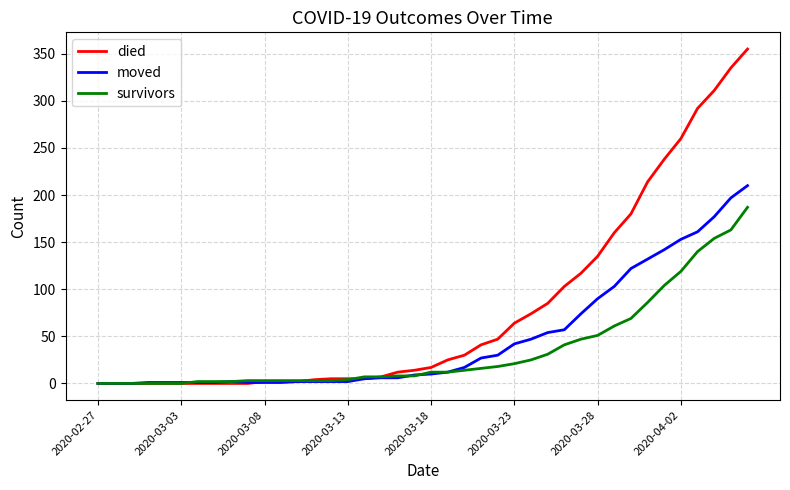

Rank the series by their average value, from highest to lowest.

died, moved, survivors